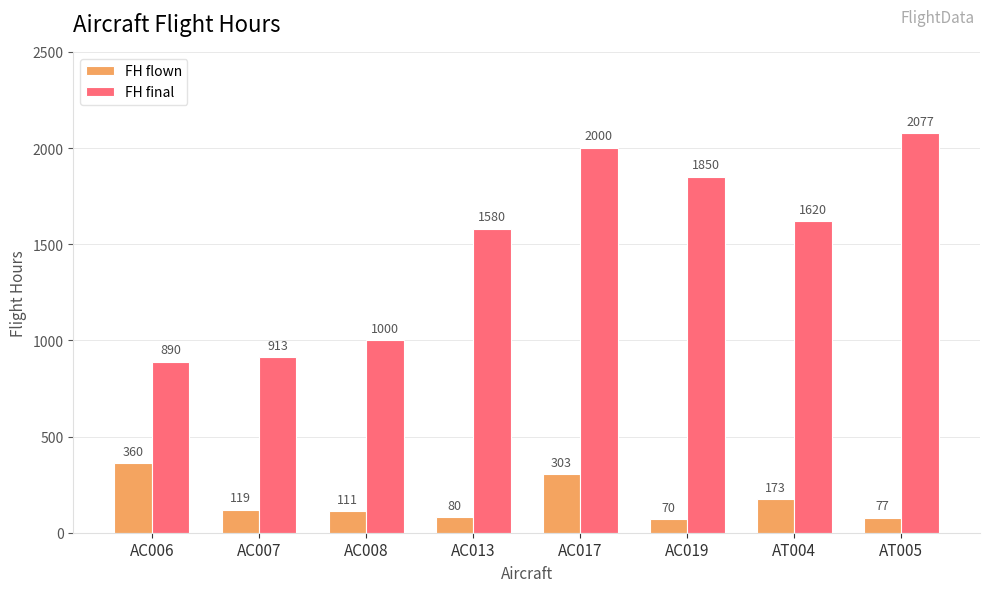

Where is FH flown nearest to the value 215?

AT004